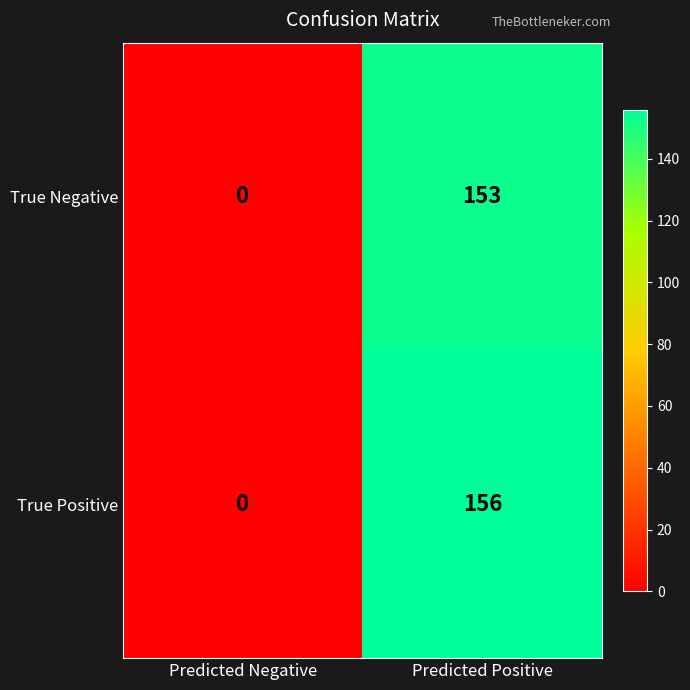

What is the difference between the True Negative values at Predicted Negative and Predicted Positive?

153